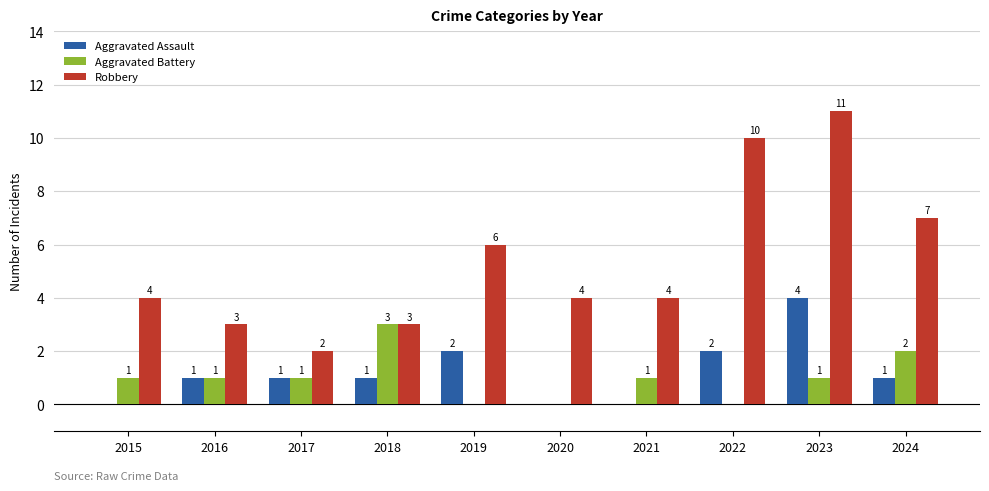

The Robbery series shows 3 at 2018. True or false?

True